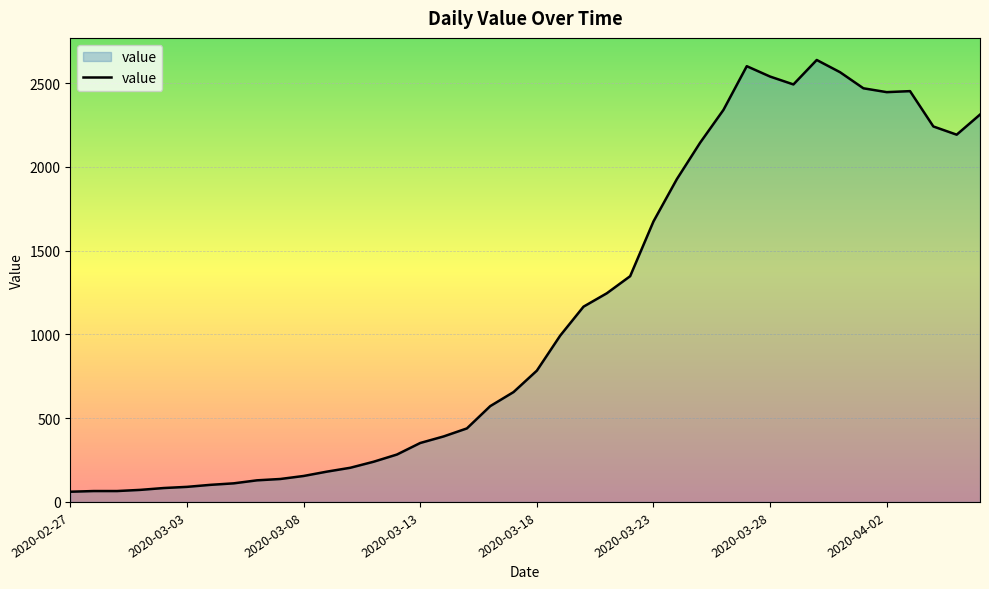

What is the maximum value shown in the chart?

2639